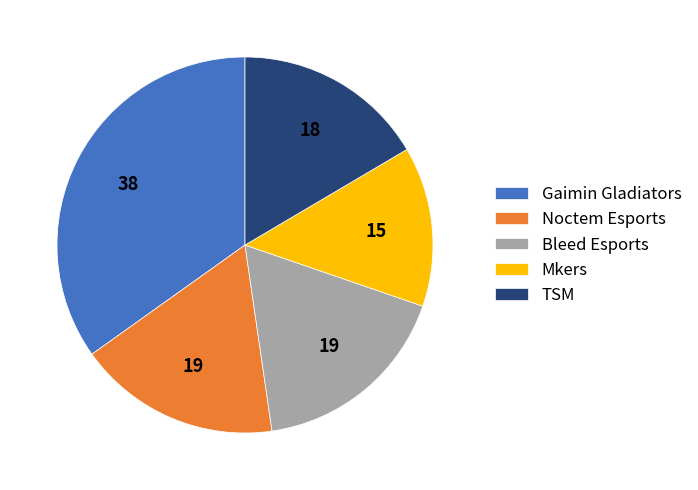

Does Bleed Esports account for over 50% of the chart?

No